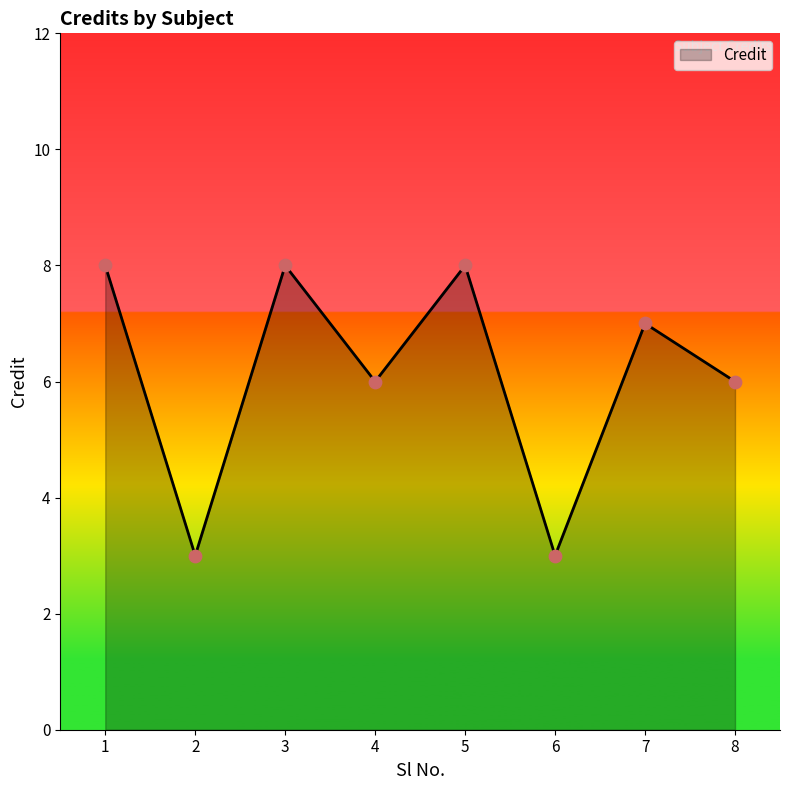

What is the ratio of the value at 2 to the value at 4?

0.5